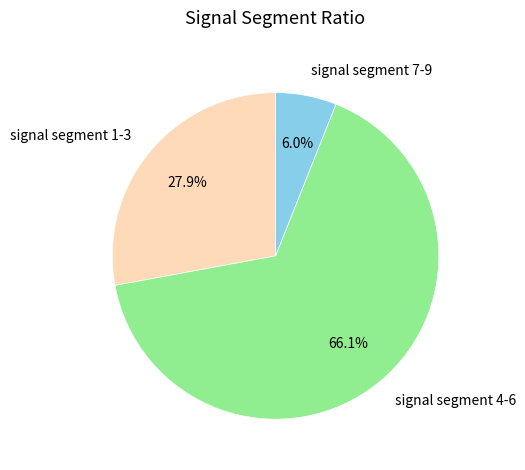

Which slice is the smallest?

signal segment 7-9